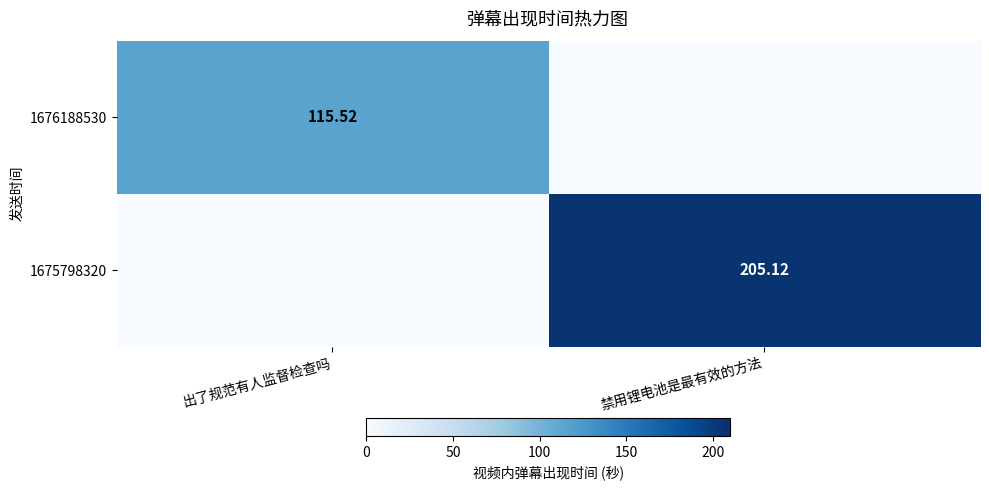

Is the value of 1676188530 at 出了规范有人监督检查吗 greater than the value of 1675798320 at 禁用锂电池是最有效的方法?

No